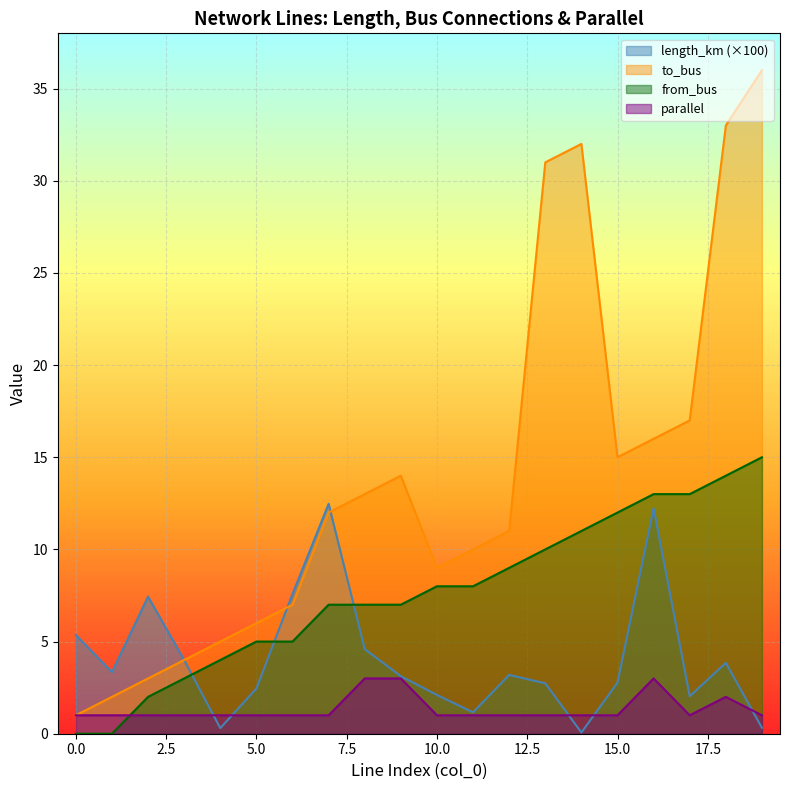

True or false: to_bus has more than 0 points higher than both neighbors.

True